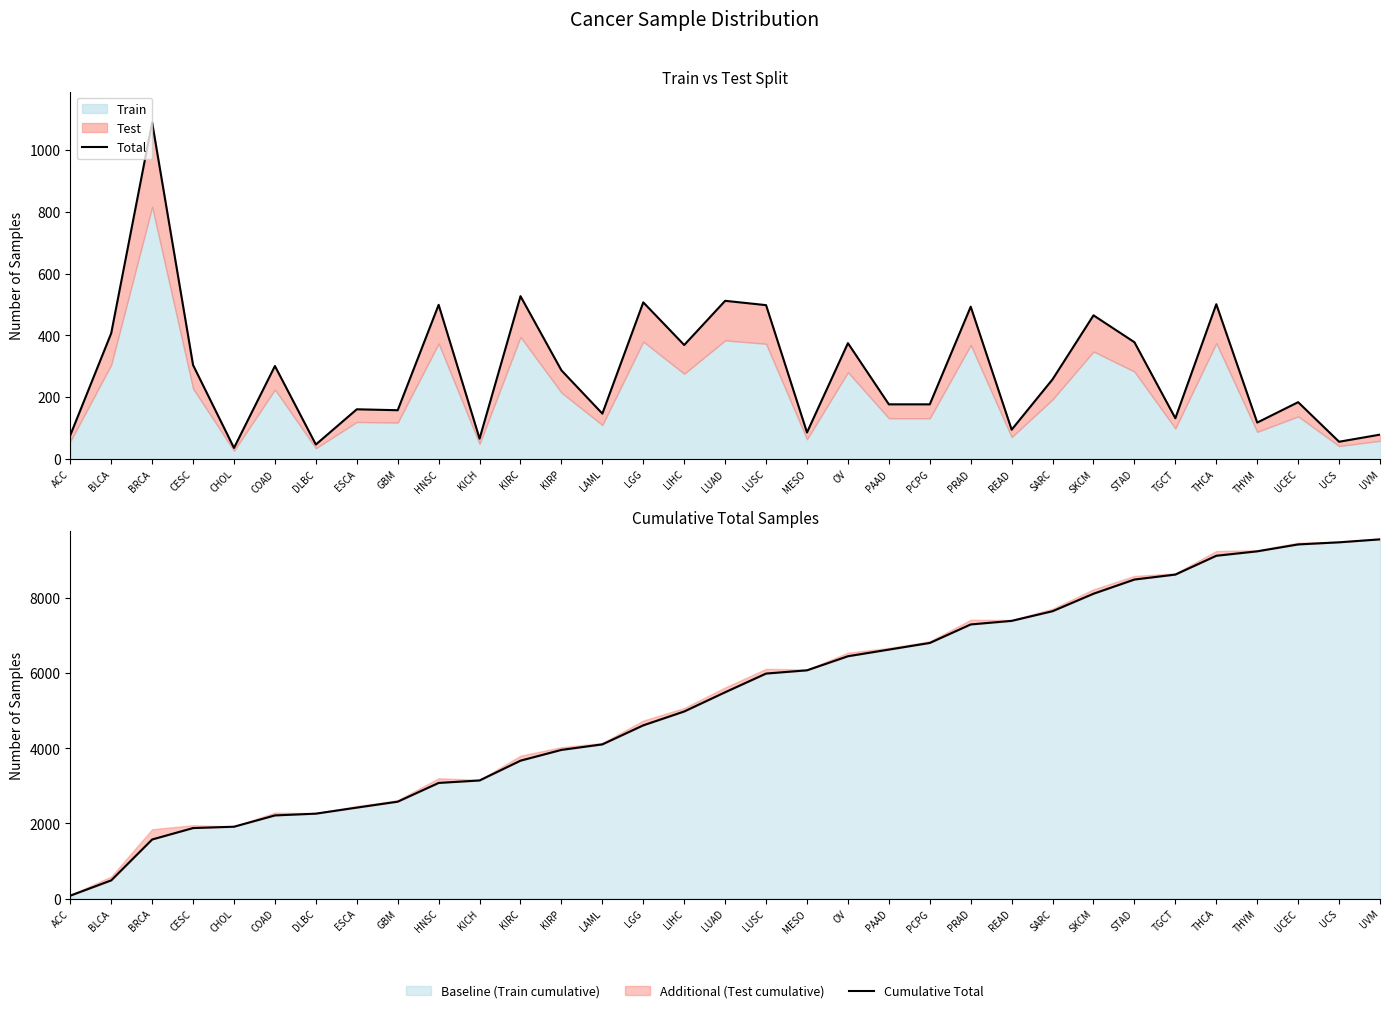

True or false: Cumulative Total and Total intersect in this chart.

False